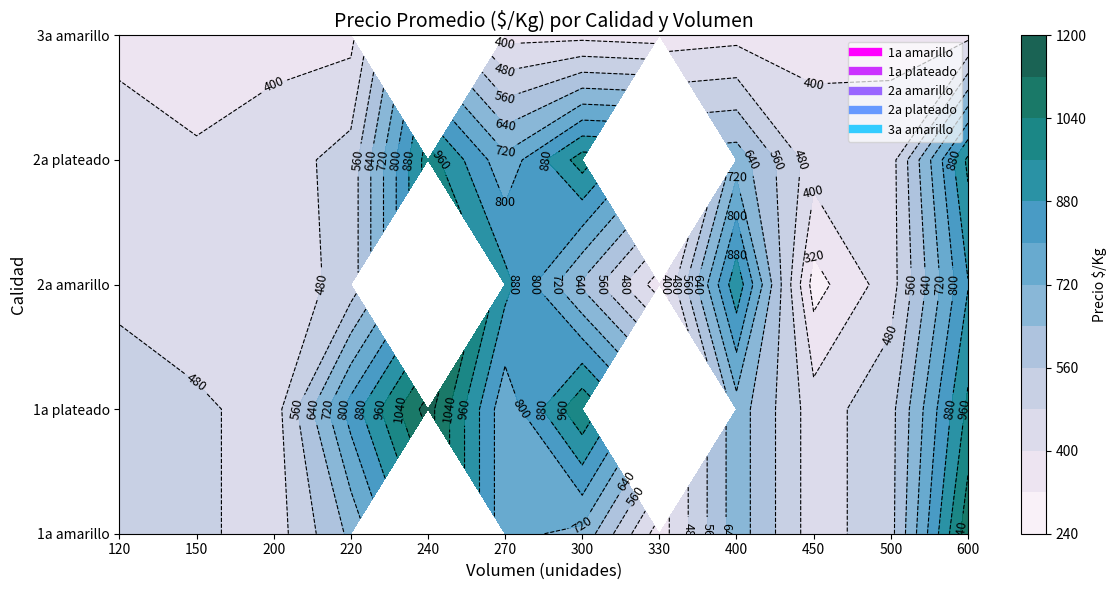

At which category does the chart reach its peak across all series?

600